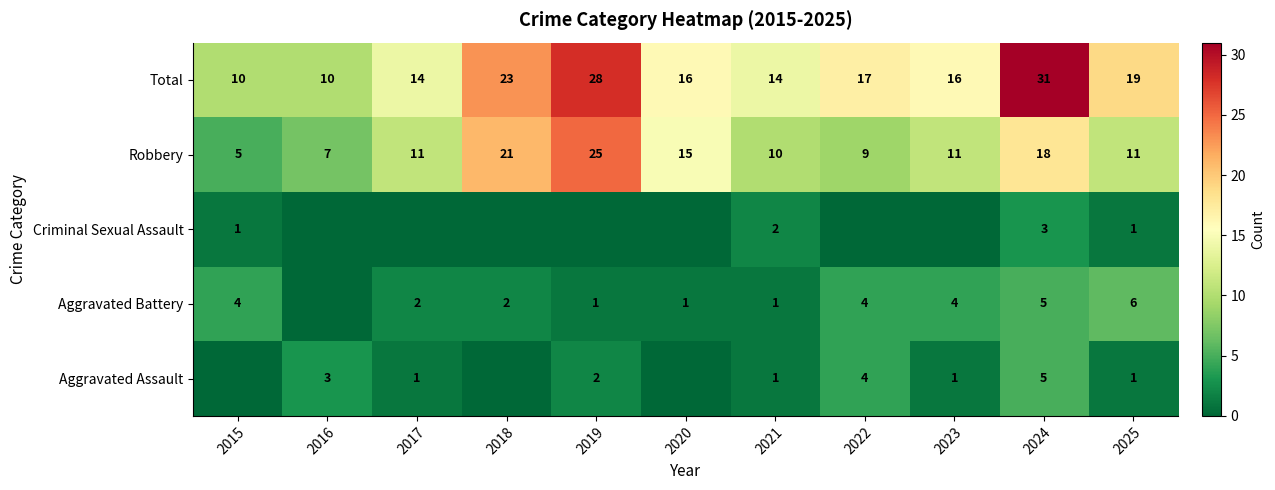

What is the difference between the highest and lowest values at 2016?

10